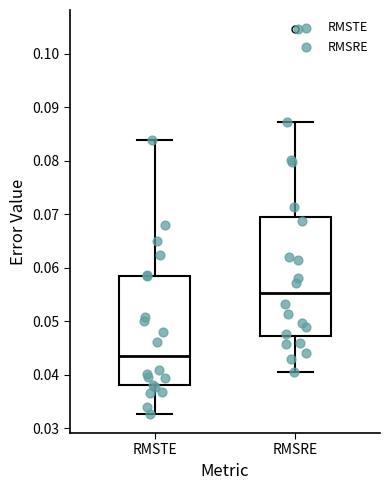

Where does the lower whisker of the box for RMSTE end on the y-axis? The values are not printed on the chart, so give them approximately, as read against the axis.

0.033